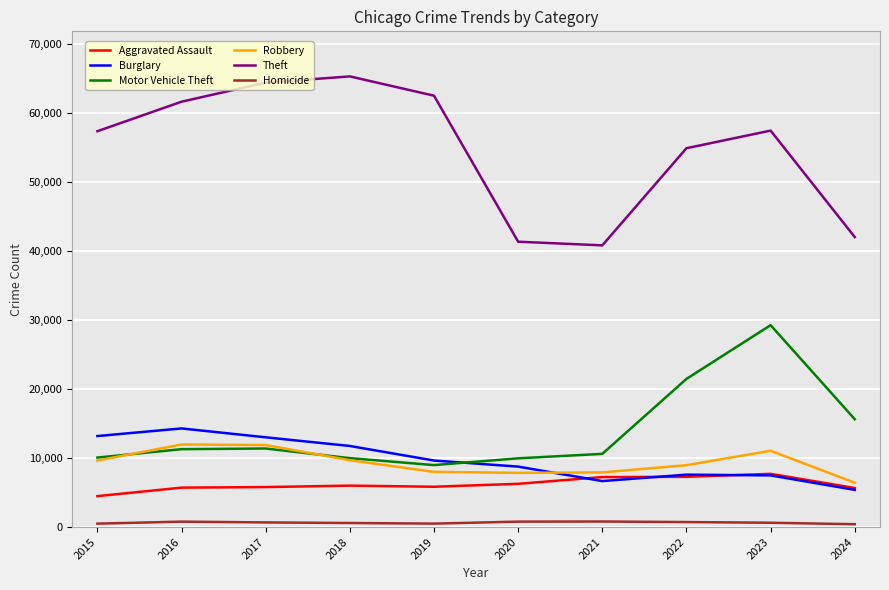

What is the sum of all Burglary values?

97744